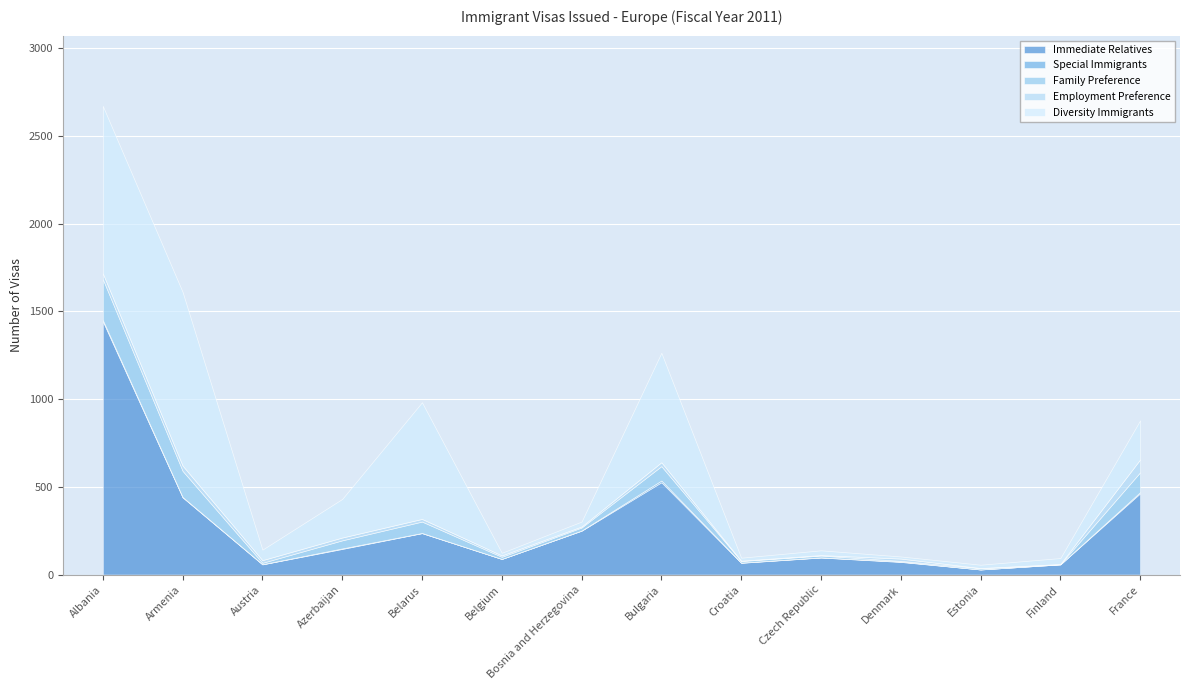

At which category does the chart reach its minimum across all series?

Belgium